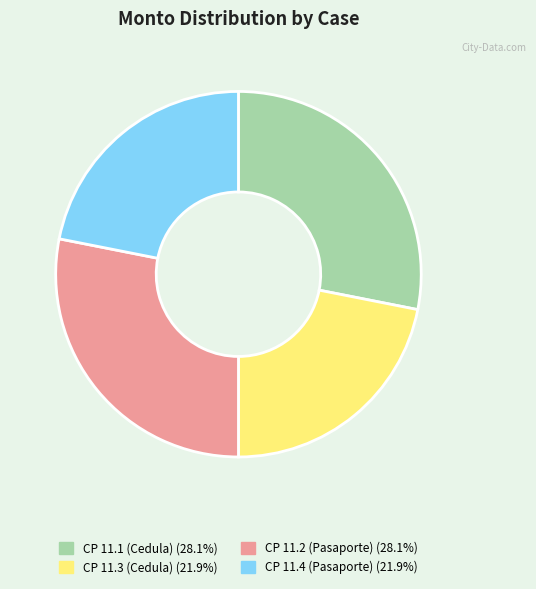

Is there any slice that represents more than half of the pie?

No